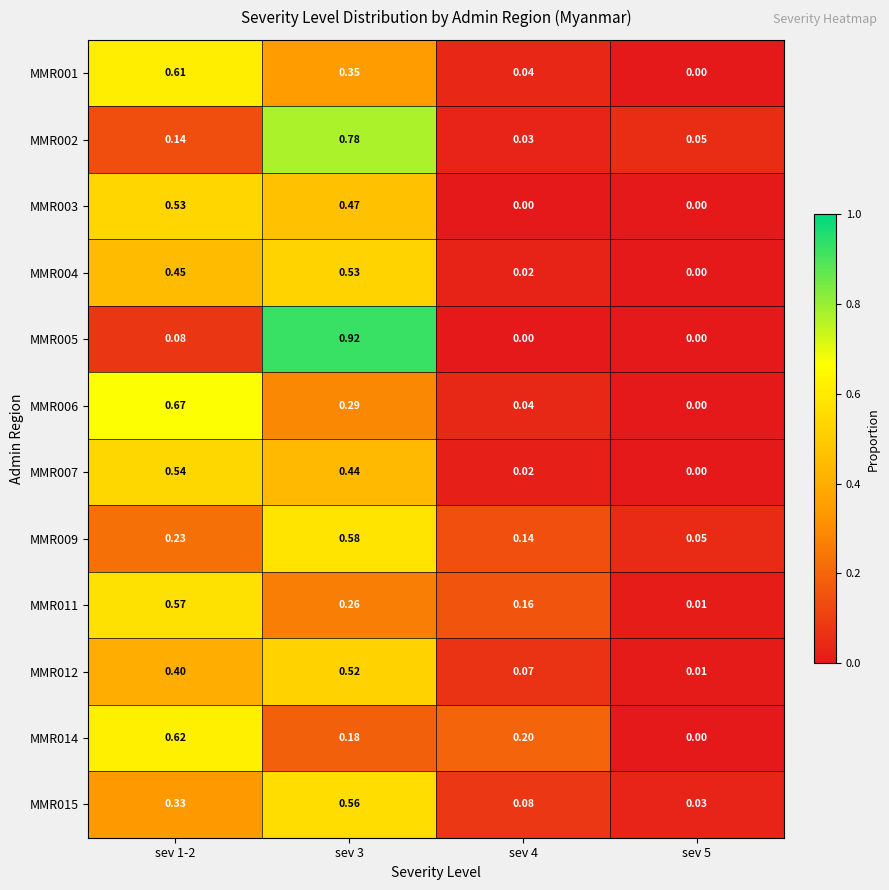

How many distinct data groups are displayed?

12